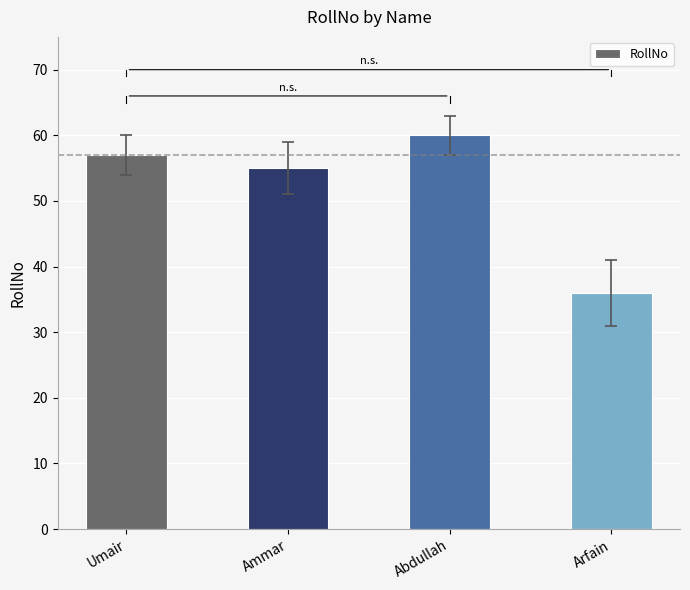

The chart shows a value of 93 at Abdullah. True or false?

False